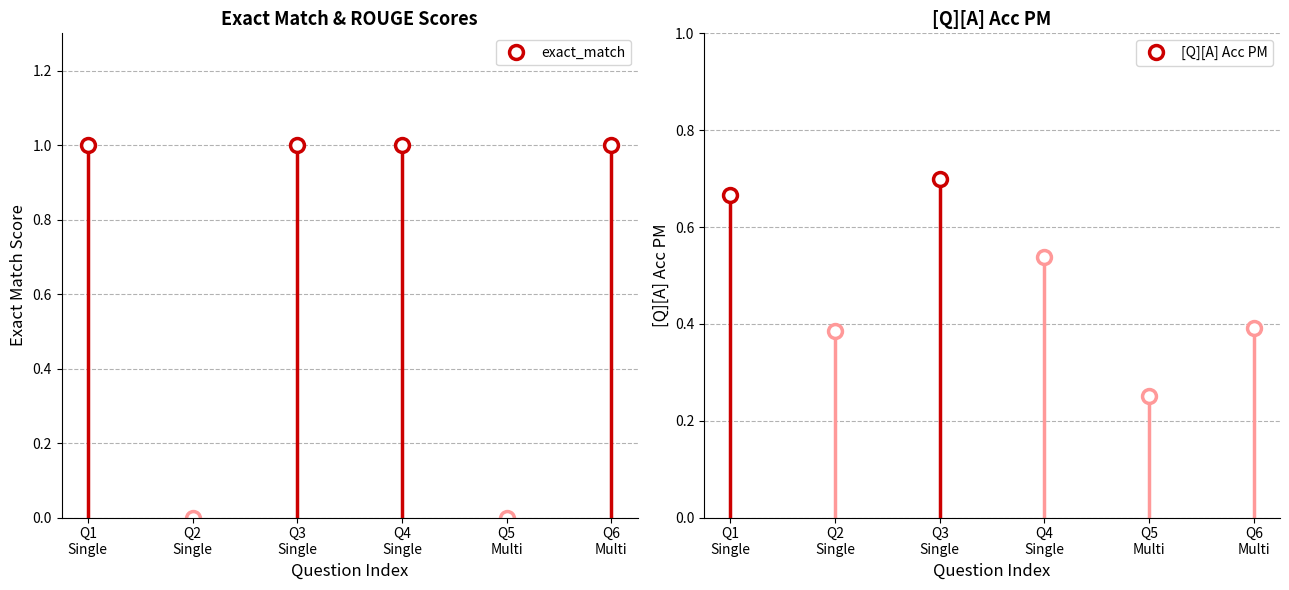

How many lines are shown in the chart?

6